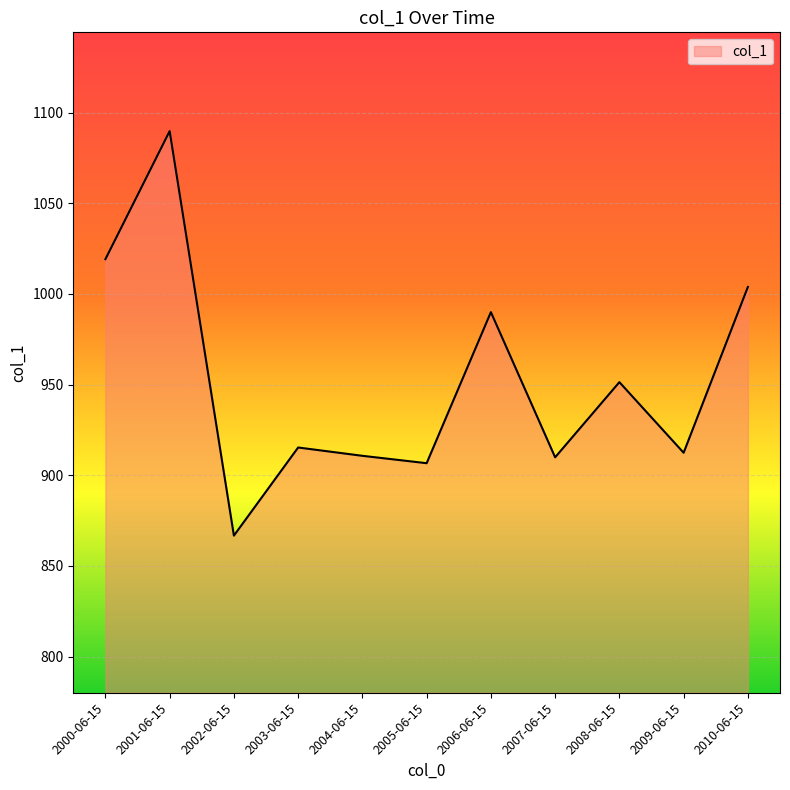

Is it true that the value at 2009-06-15 is 912.4?

True